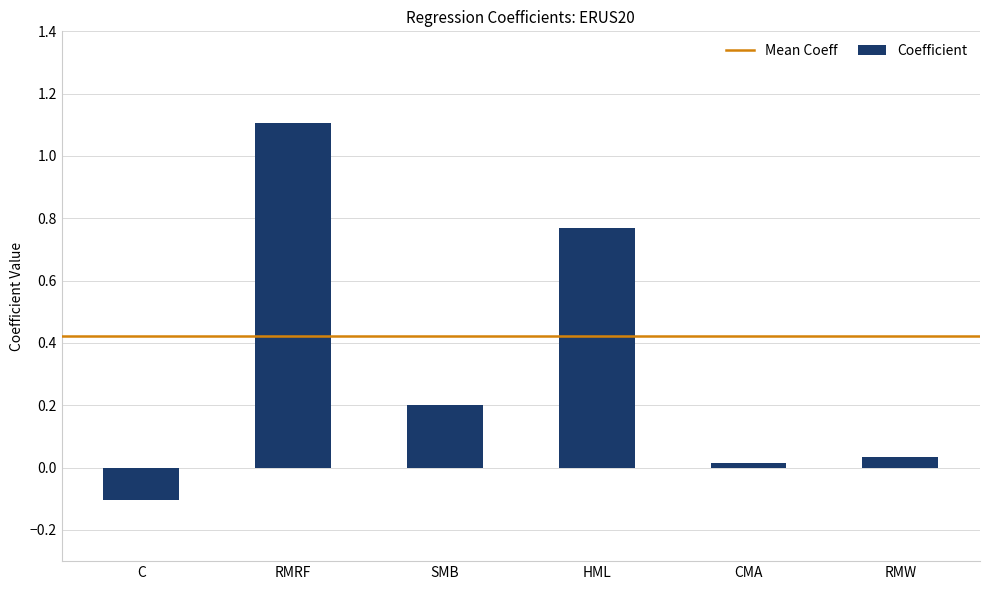

Rank the categories by value from highest to lowest.

RMRF, HML, SMB, RMW, CMA, C